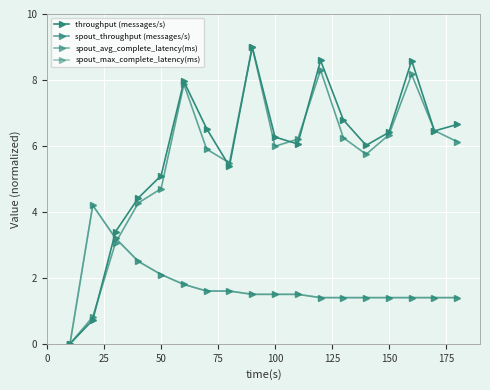

Is this an area chart (filled region under the line)?

No